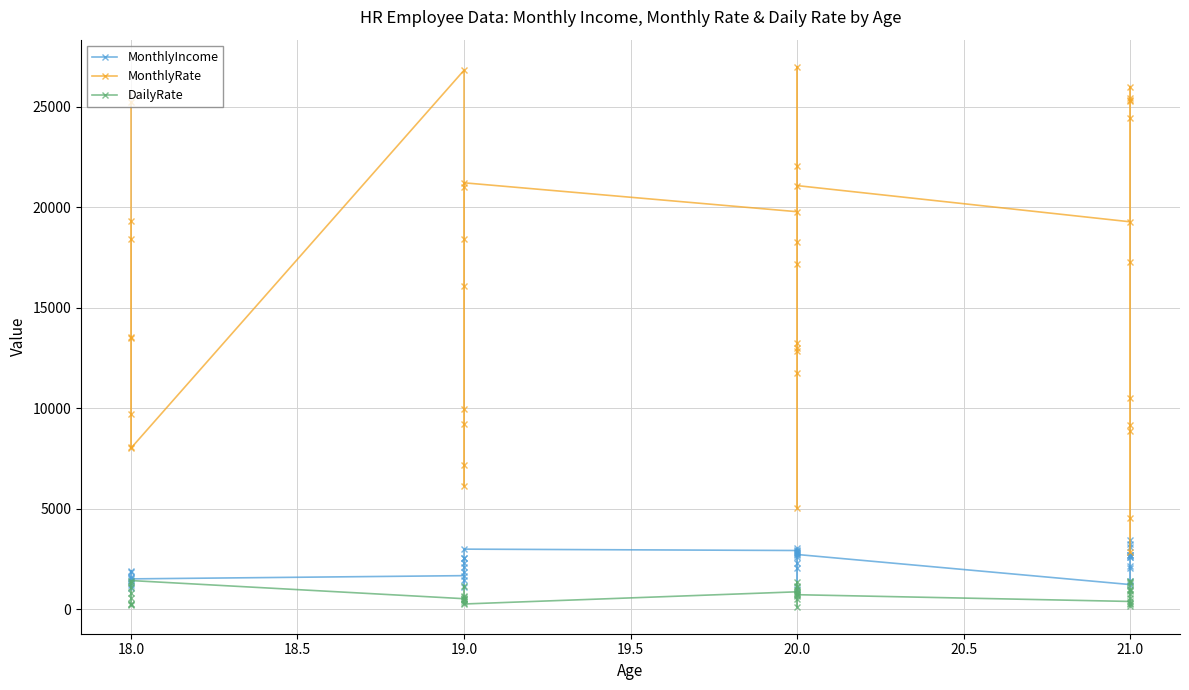

Which series changed the most between 19.0 and 21.0?

MonthlyRate